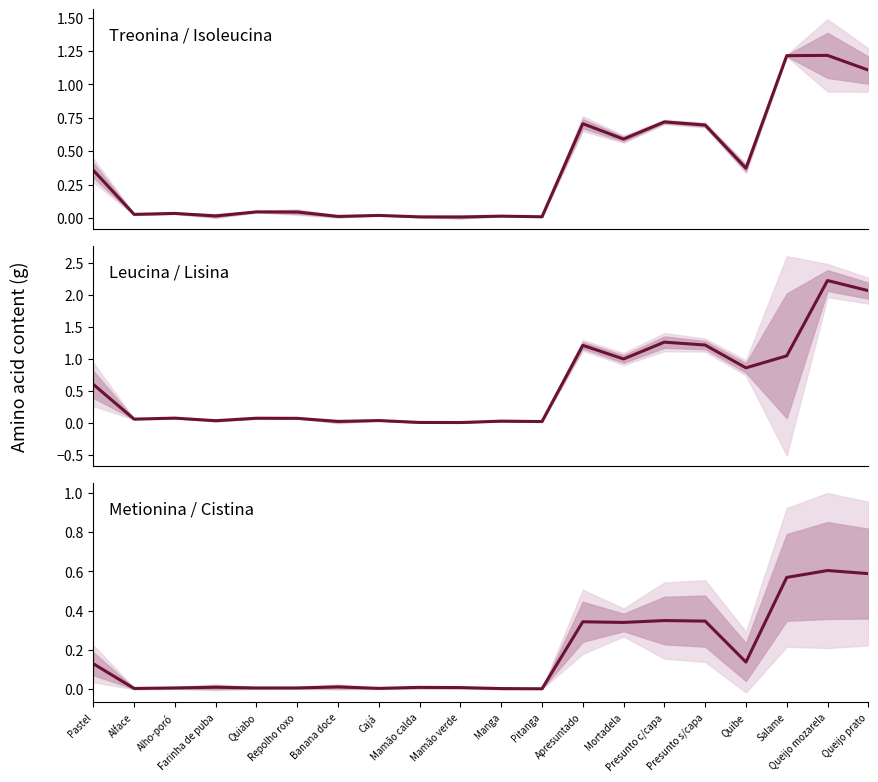

True or false: Metionina has more than 2 interior local peaks.

True